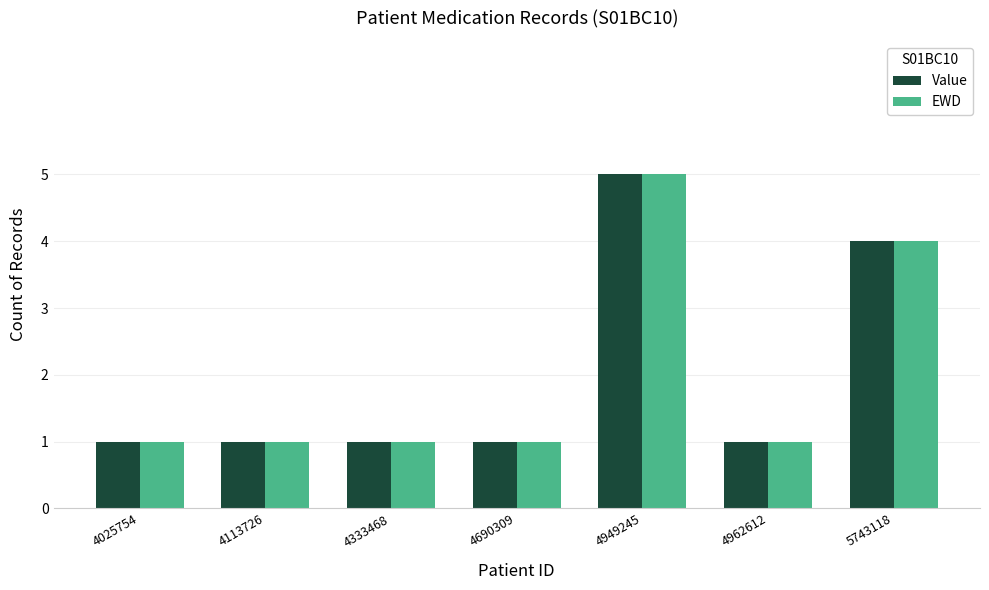

At which label is Value closest to 3?

5743118